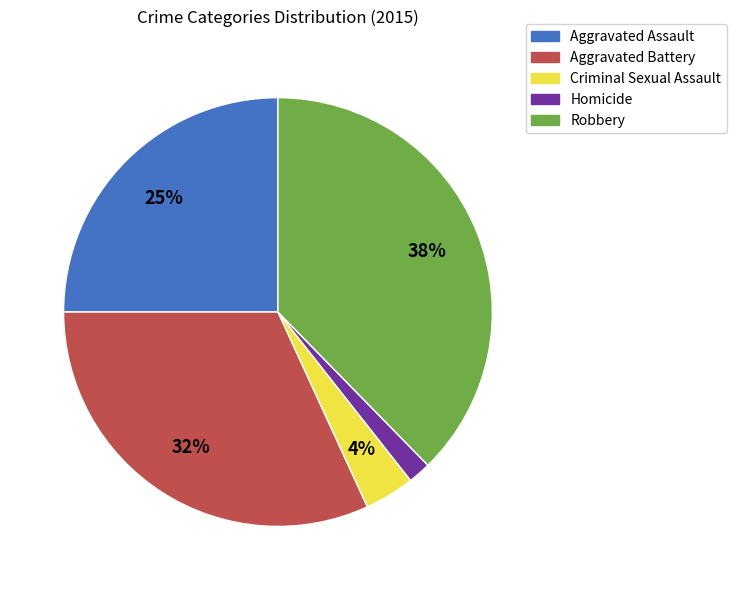

What percentage is the Criminal Sexual Assault slice, to the nearest percent?

4%